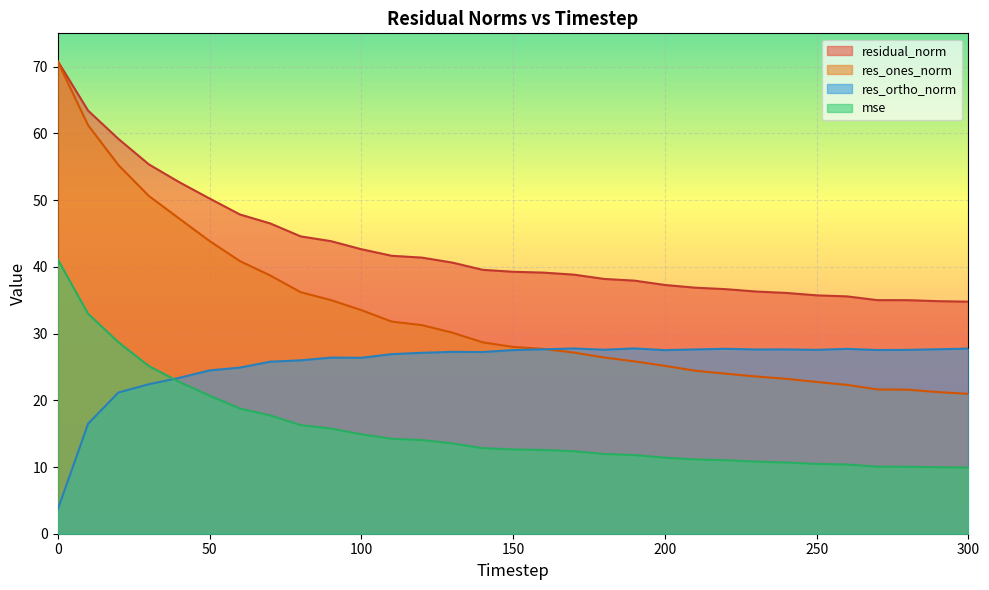

What is the value of the res_ortho_norm point at the 23rd from the left?

27.7